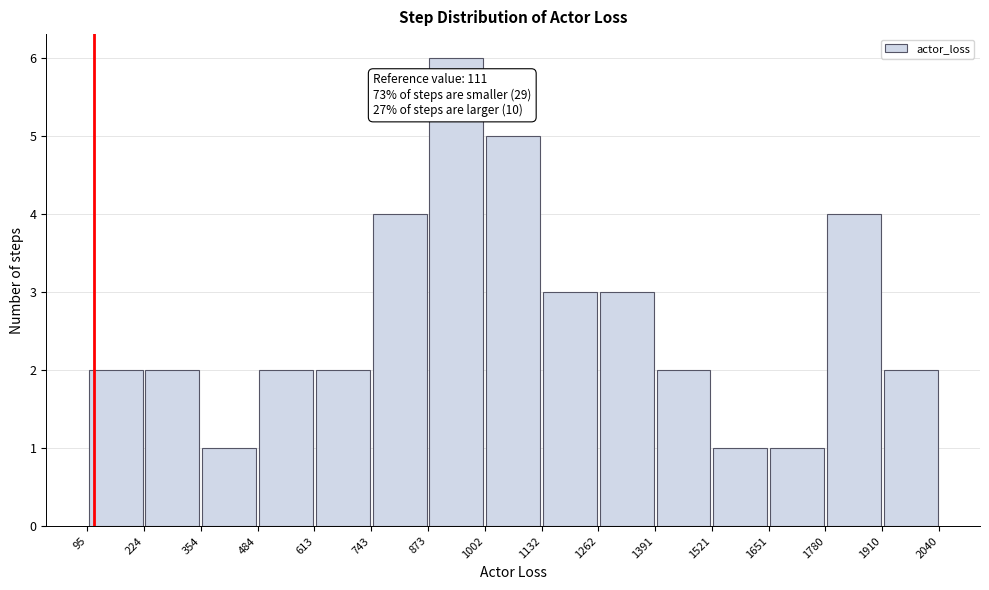

Which range on the x-axis has the tallest bar?

873 to 1002